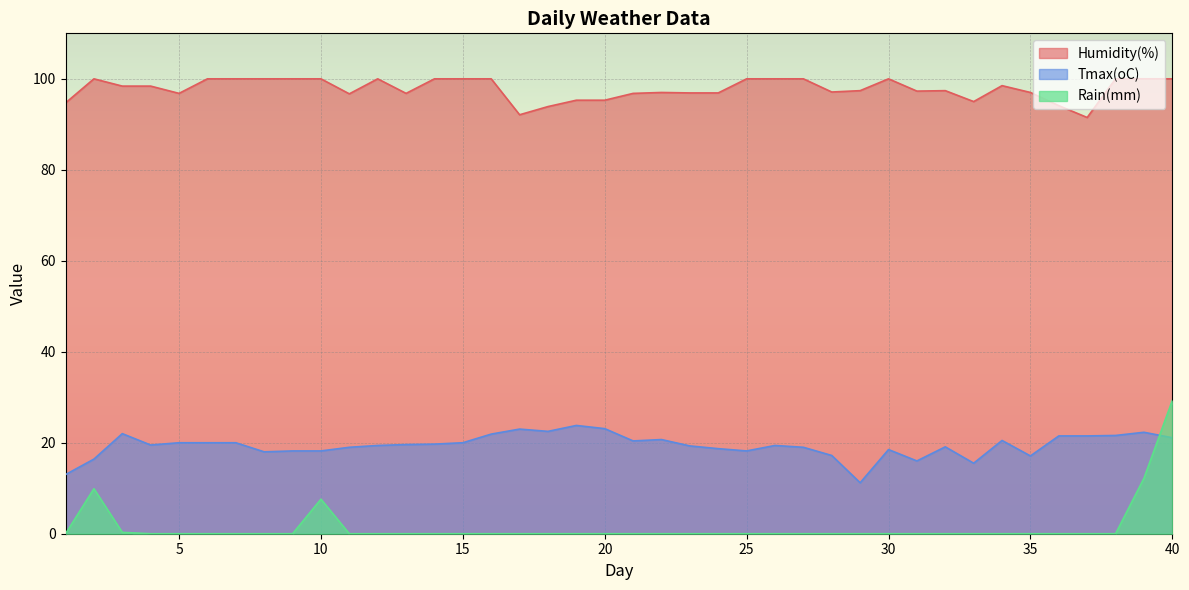

What is the total value across all series at 17?

115.1